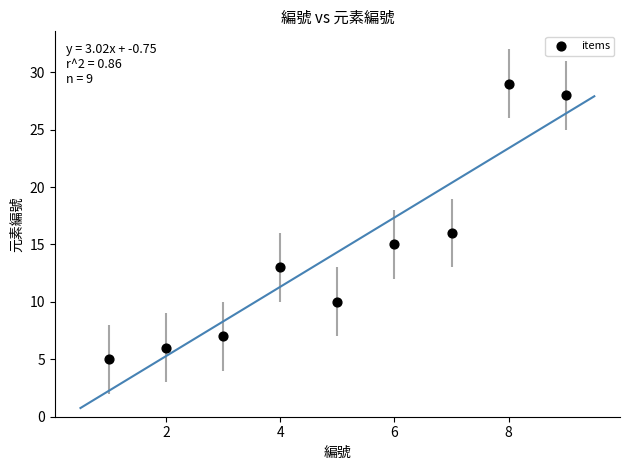

What Y value in the scatter plot is closest to 17?

16